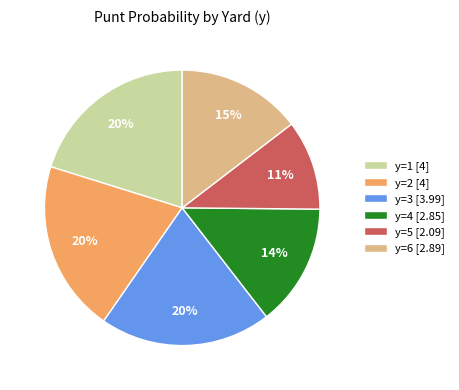

Between y=5 [2.09] and y=4 [2.85], which is larger?

y=4 [2.85]